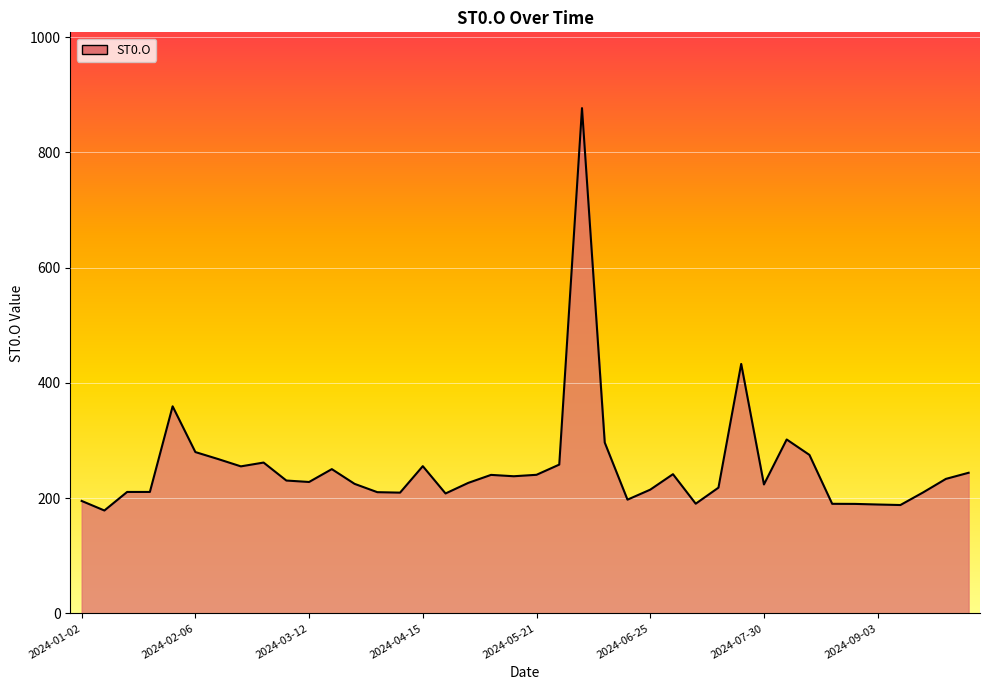

What is the greatest value displayed?

876.9